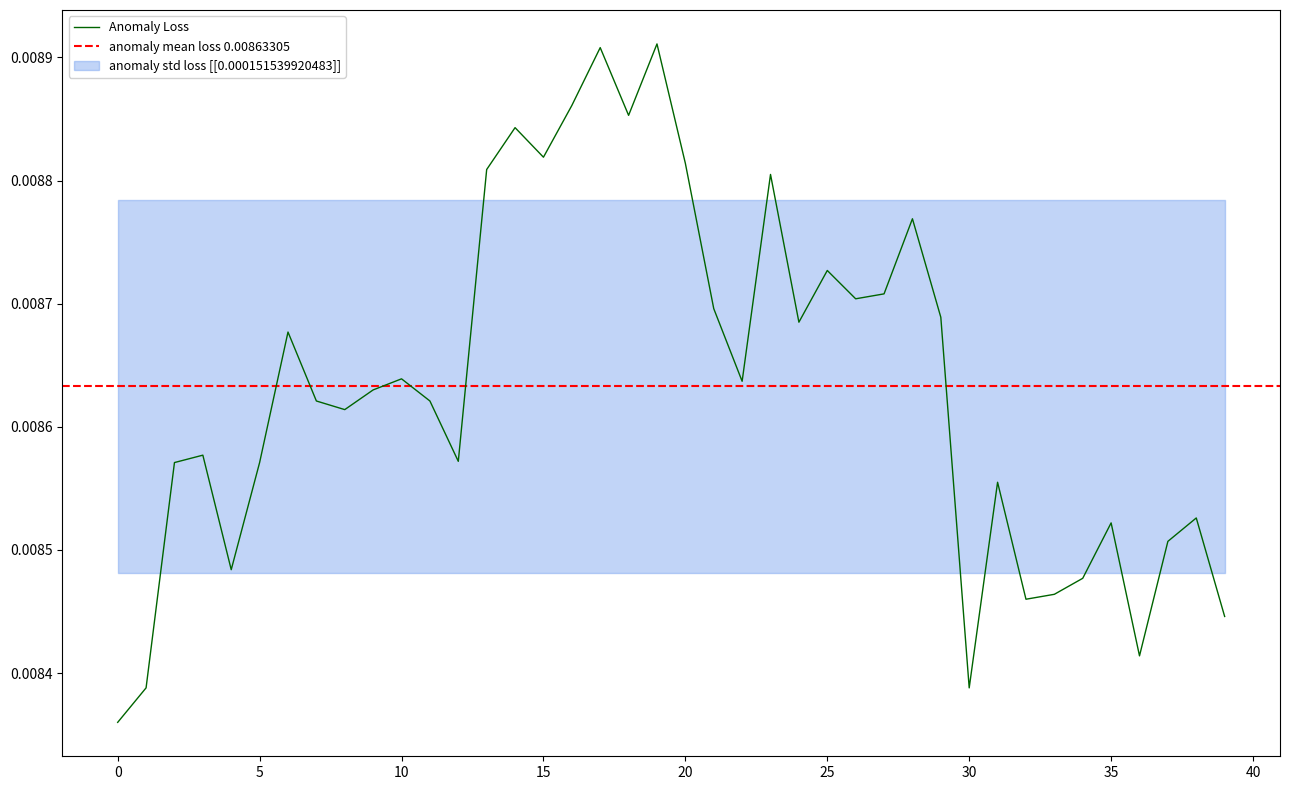

How many interior local peaks (higher than both neighbors) does the data have?

12